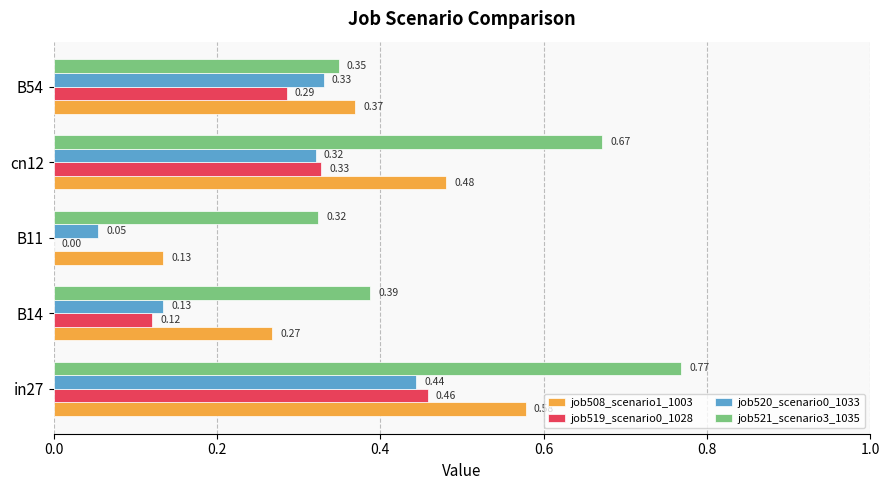

Between B11 and B54, which series saw the biggest shift?

job519_scenario0_1028